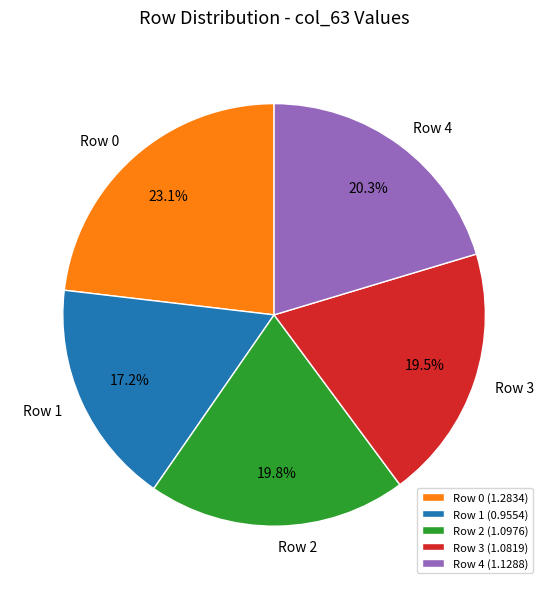

Is there a majority slice in this chart?

No